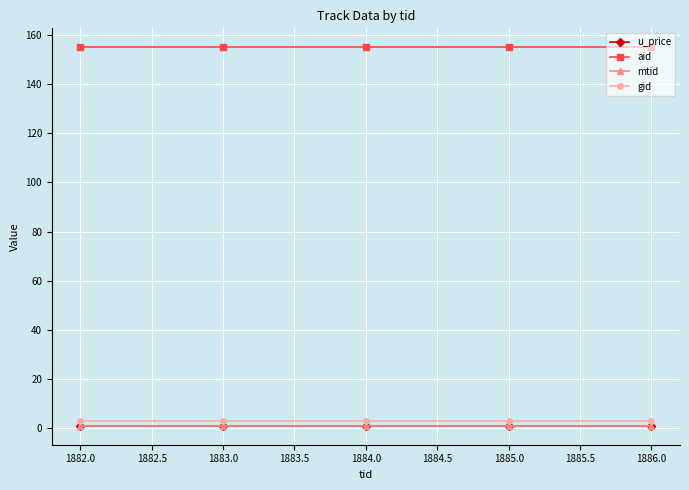

The value of aid at 1882.0 is 91.7. True or false?

False